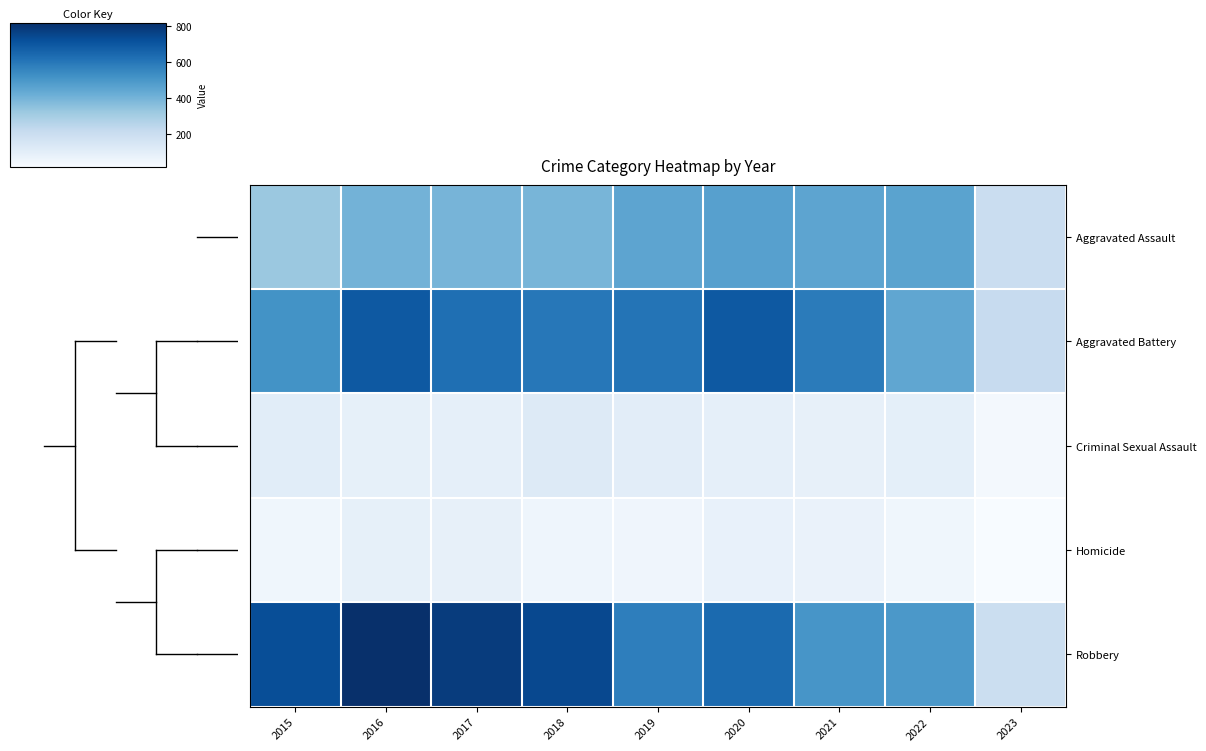

At how many categories does at least one series exceed 516?

7